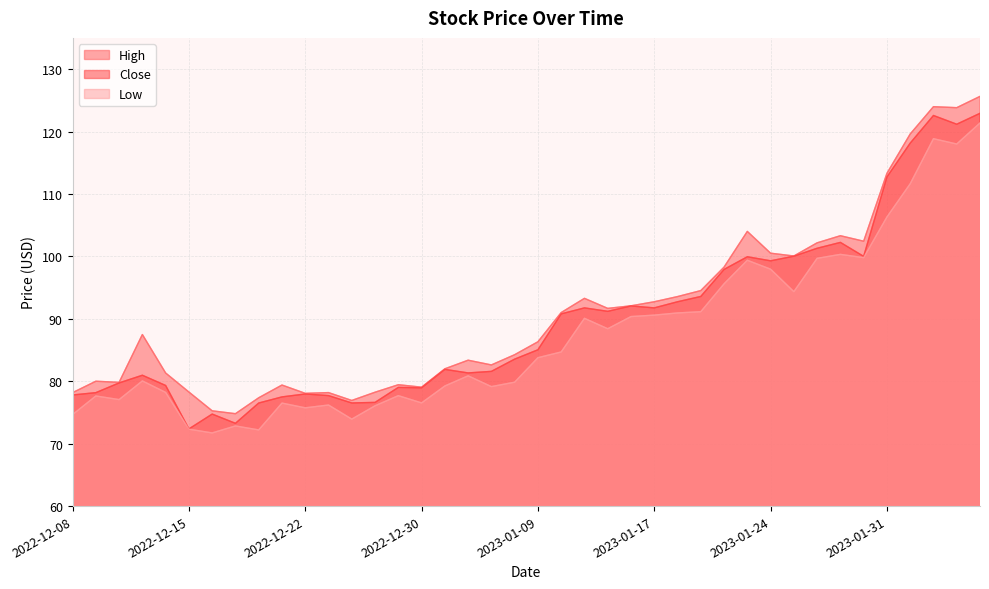

At which label does High reach its peak?

2023-02-06